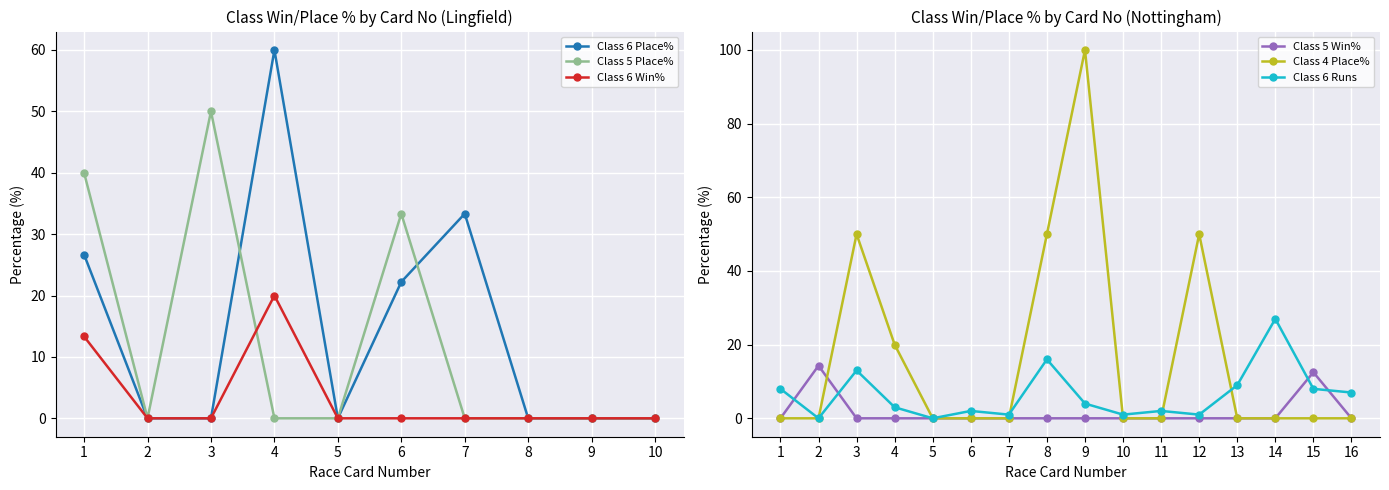

What is the value of the Class 5 Place% point at the 3rd from the left?

50.0